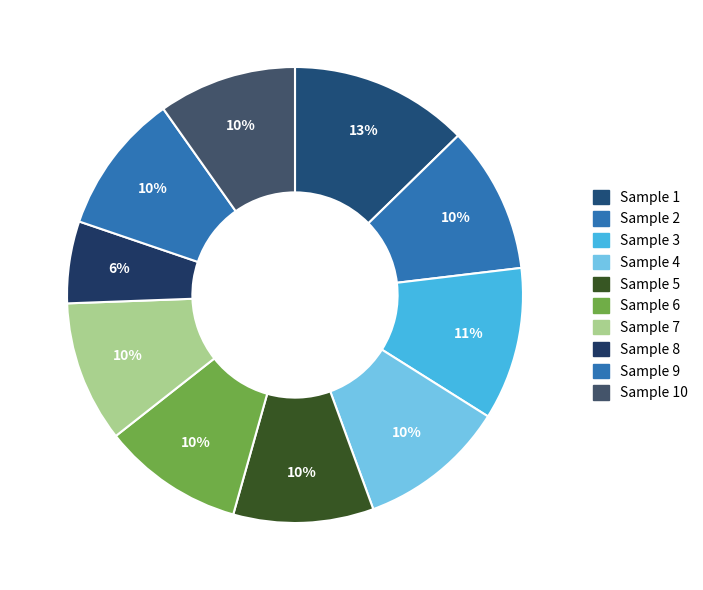

To the nearest percent, what is the average slice percentage?

10%